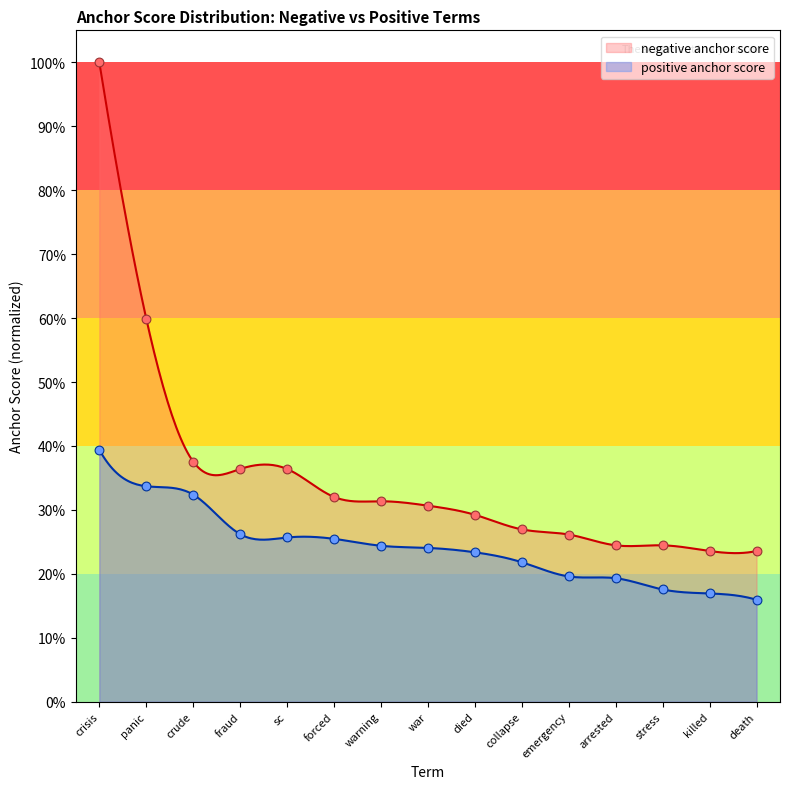

Which series has the widest spread of Y values?

negative anchor score